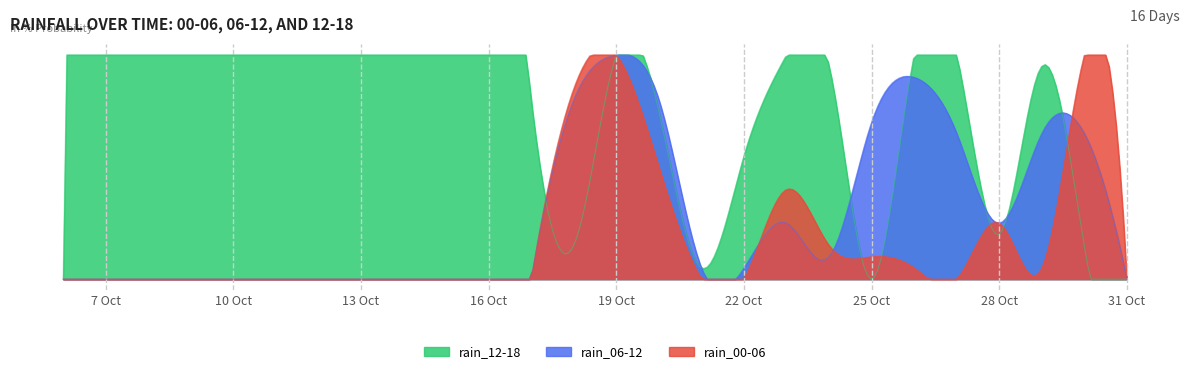

How many distinct data groups are displayed?

3